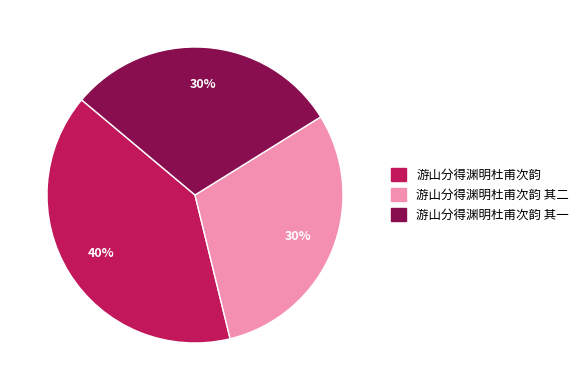

Is there any slice that represents more than half of the pie?

No